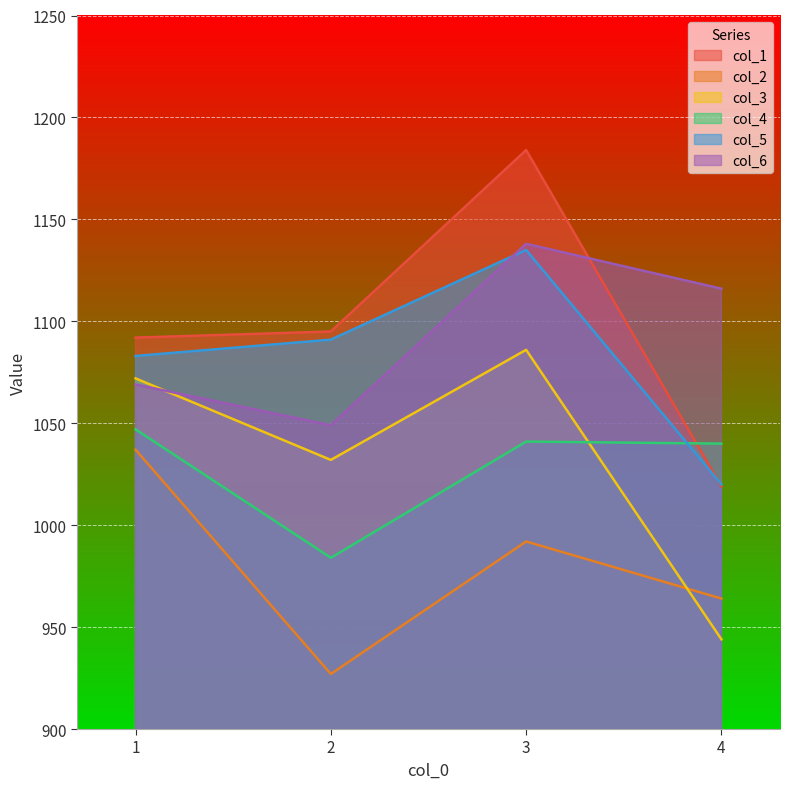

What is the spread (max minus min) of values at 3?

192